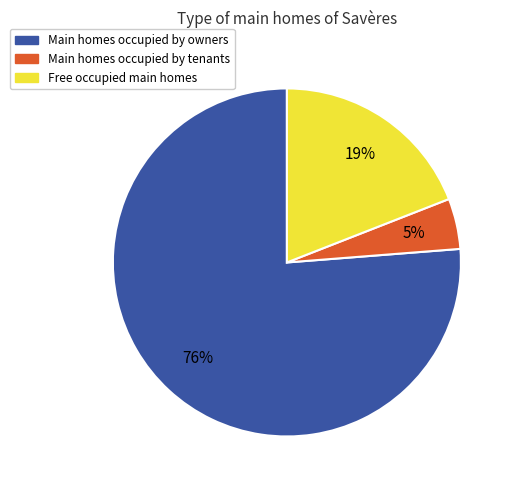

Is there any slice that represents more than half of the pie?

Yes